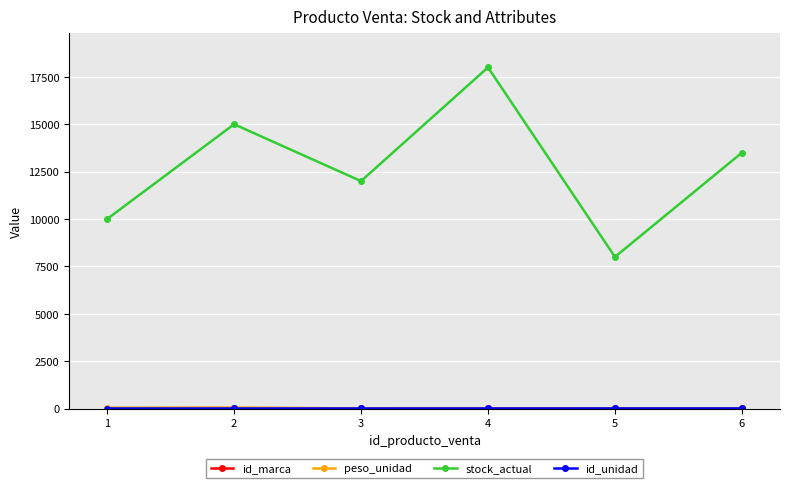

What is the maximum value shown in the chart?

18000.0